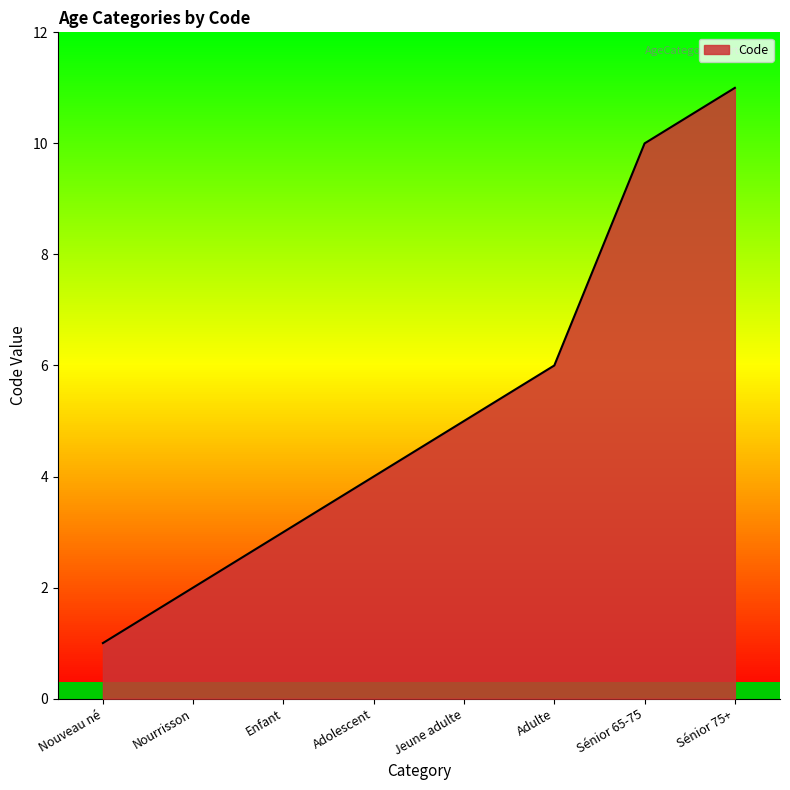

Where is the data nearest to the value 6?

Adulte